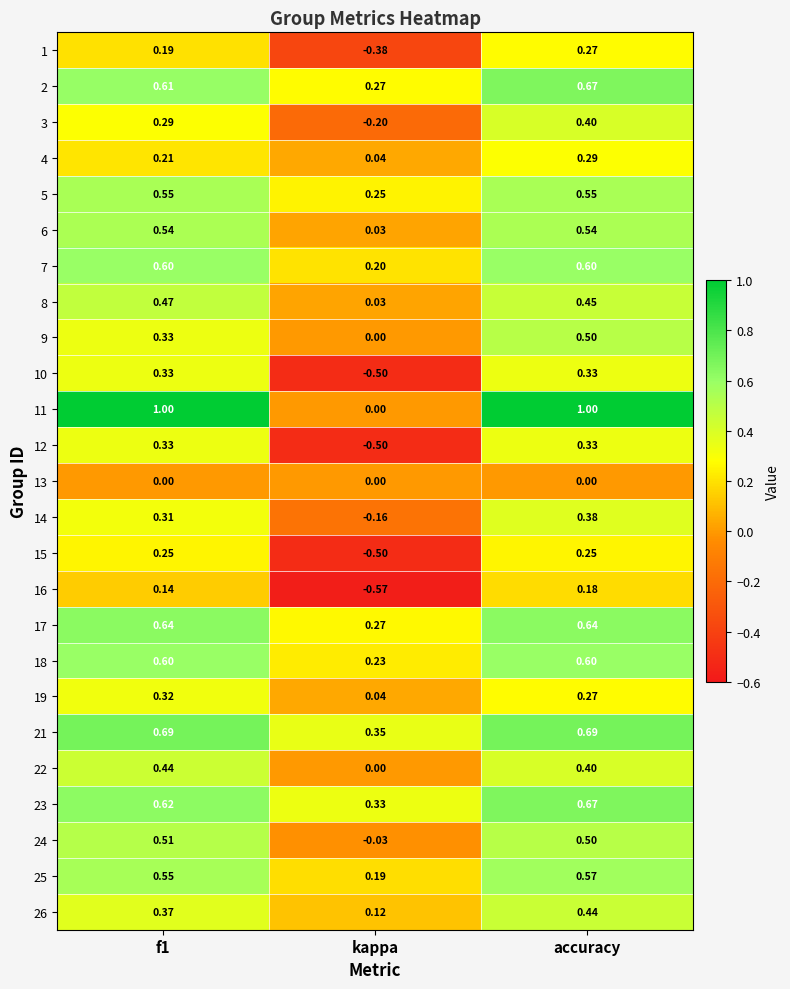

At which label does 18 reach its minimum?

kappa